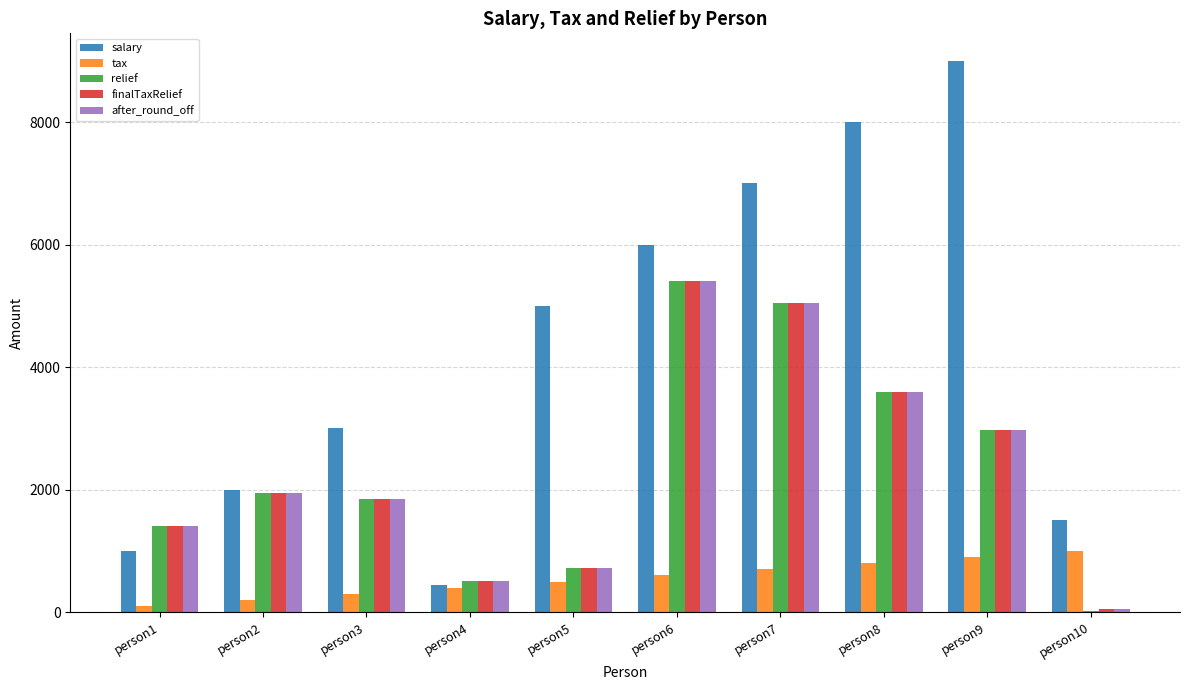

Where is after_round_off nearest to the value 2725?

person9